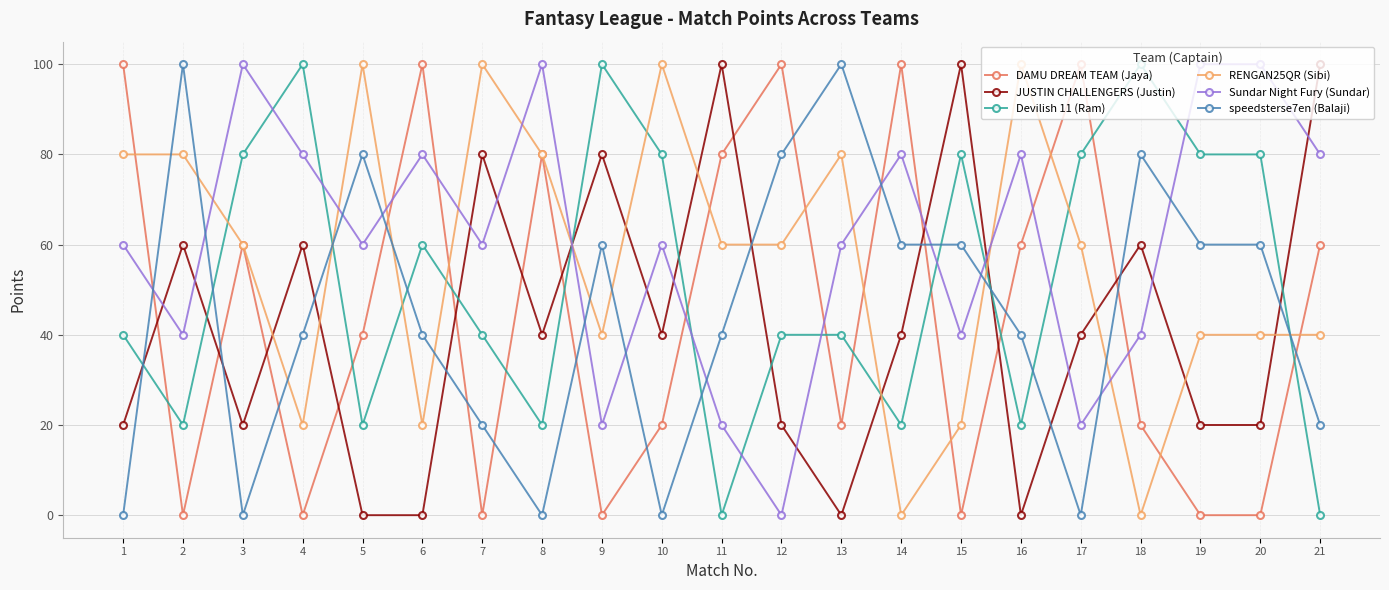

Is it true that DAMU DREAM TEAM (Jaya) equals 55 at 20?

False